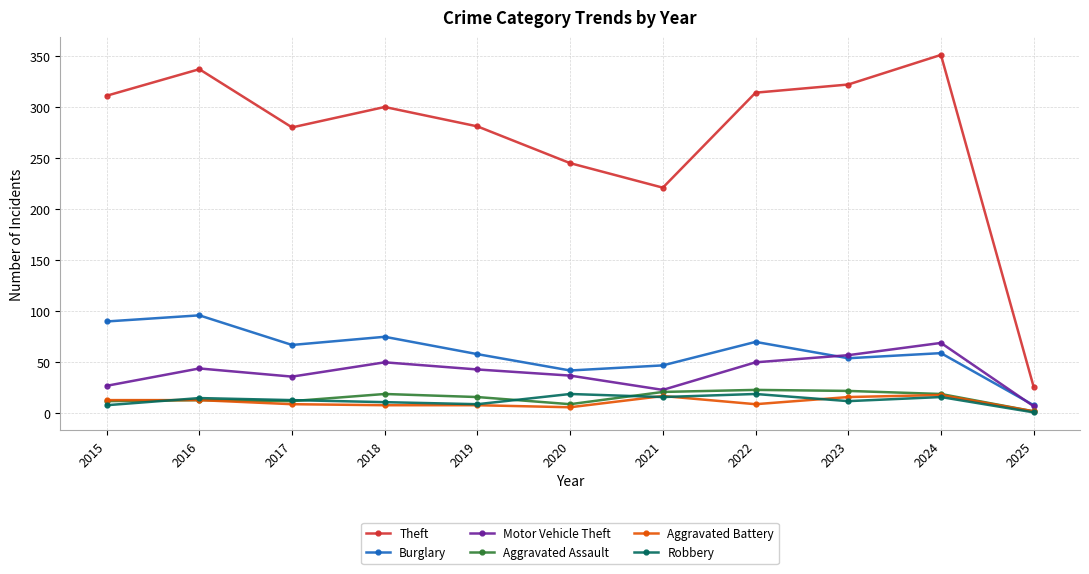

The Theft series shows 221 at 2021. True or false?

True